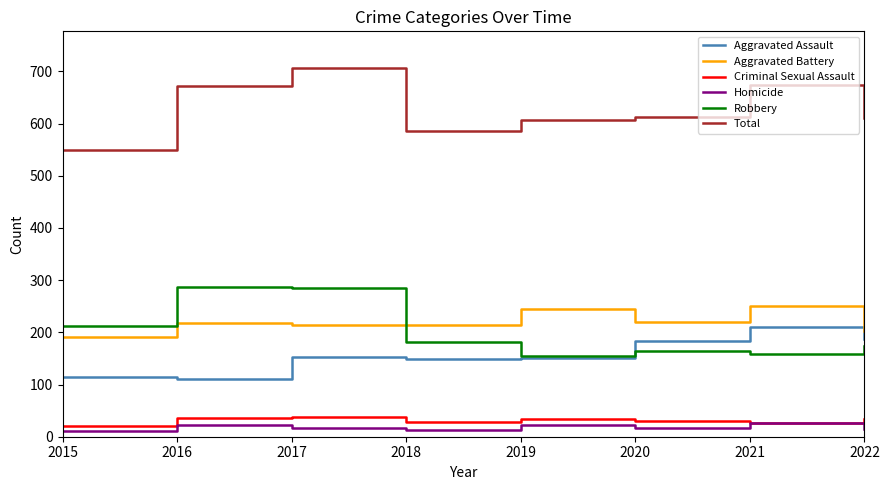

True or false: Homicide and Robbery cross at least once.

False